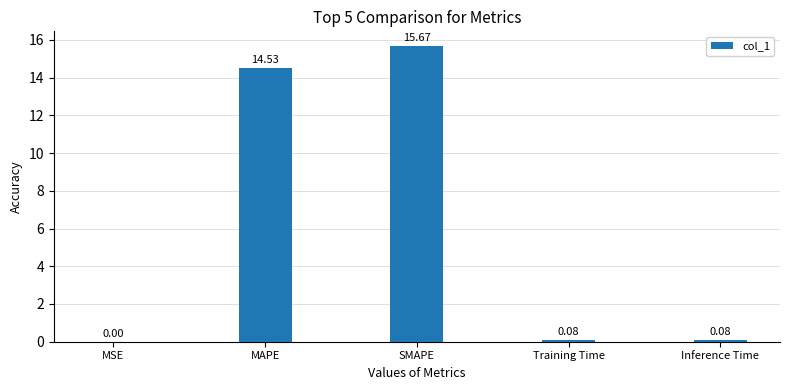

How many distinct data groups are displayed?

1